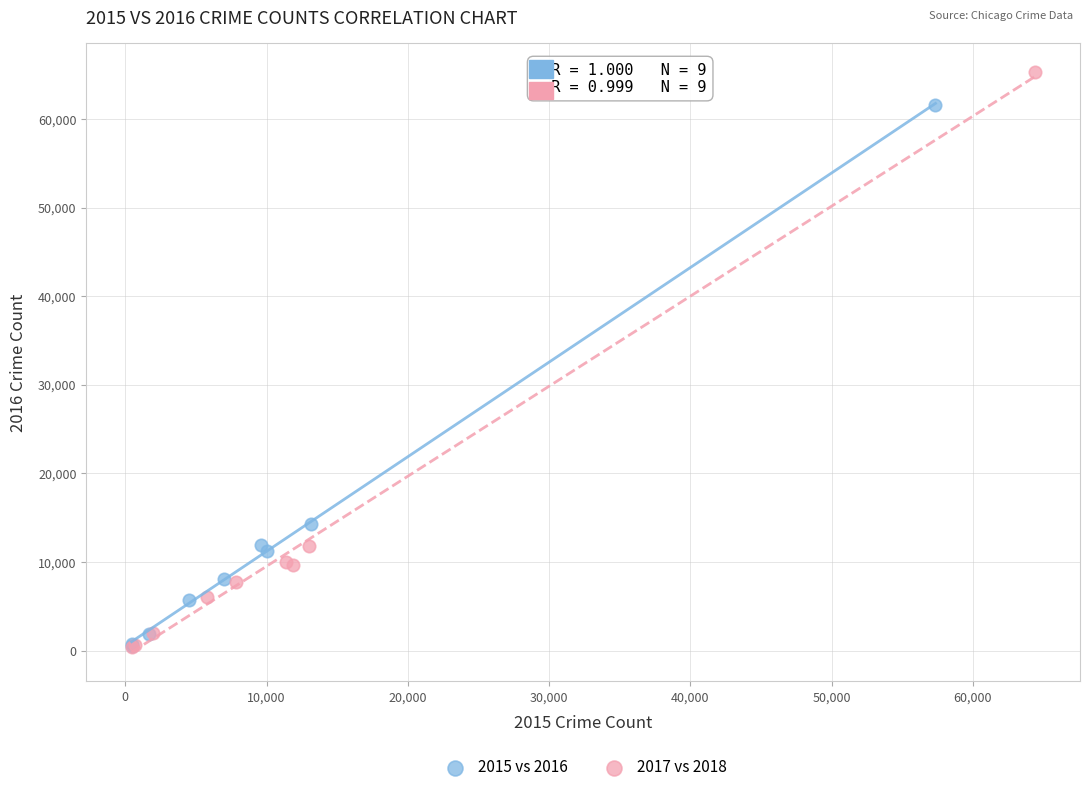

Which series has the largest Y range (max minus min)?

2017 vs 2018